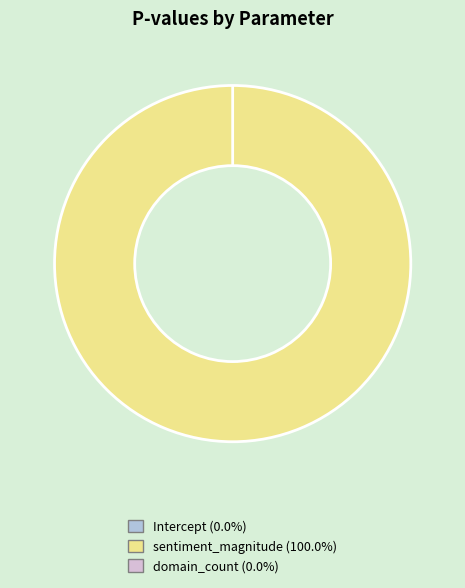

Rank the categories by value from lowest to highest.

Intercept, domain_count, sentiment_magnitude